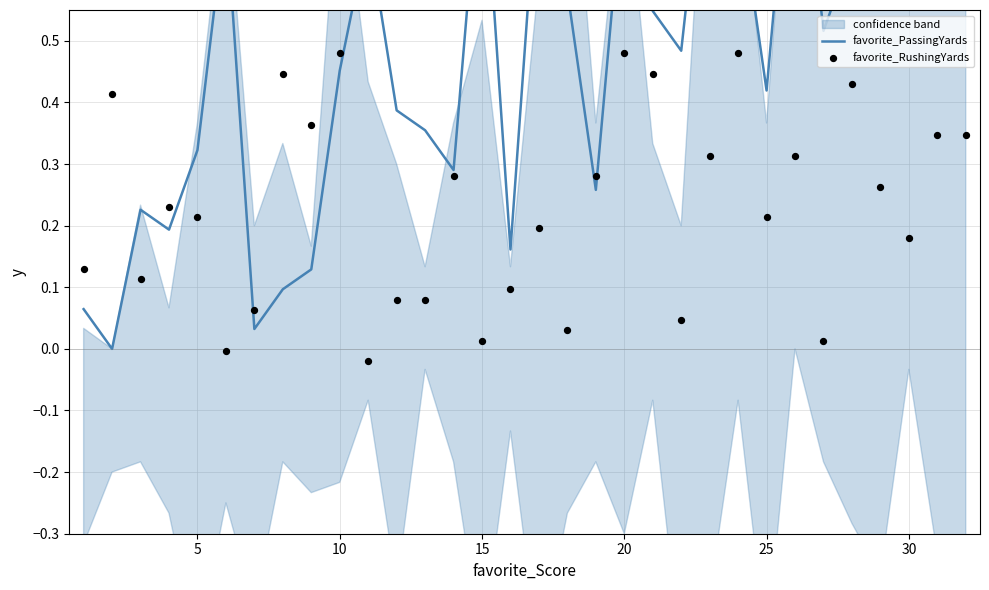

Which series has the largest total across all categories?

favorite_PassingYards